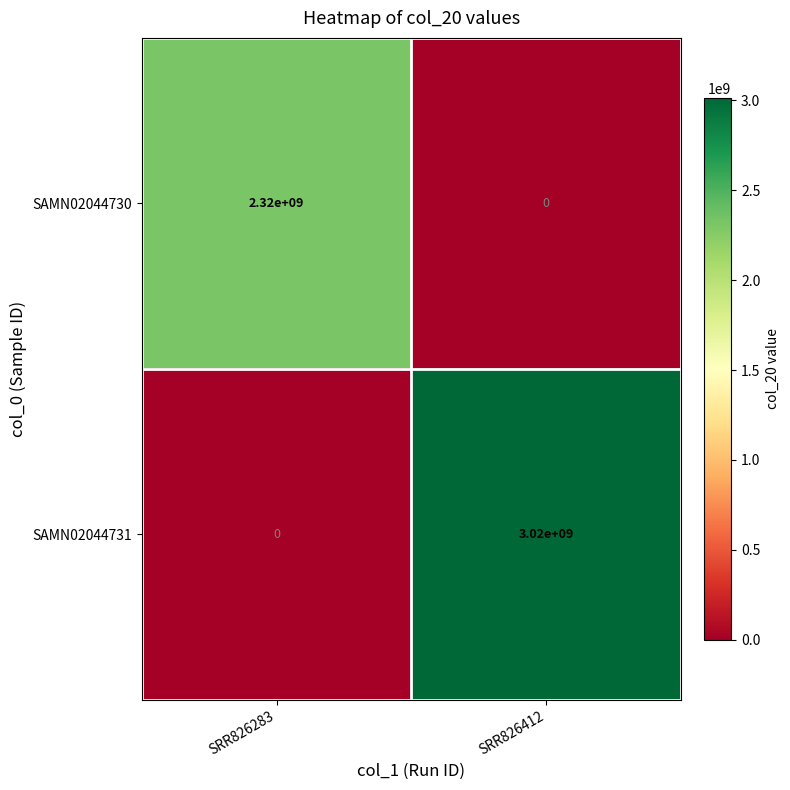

At SRR826283, list the series in order from smallest to largest.

SAMN02044731, SAMN02044730